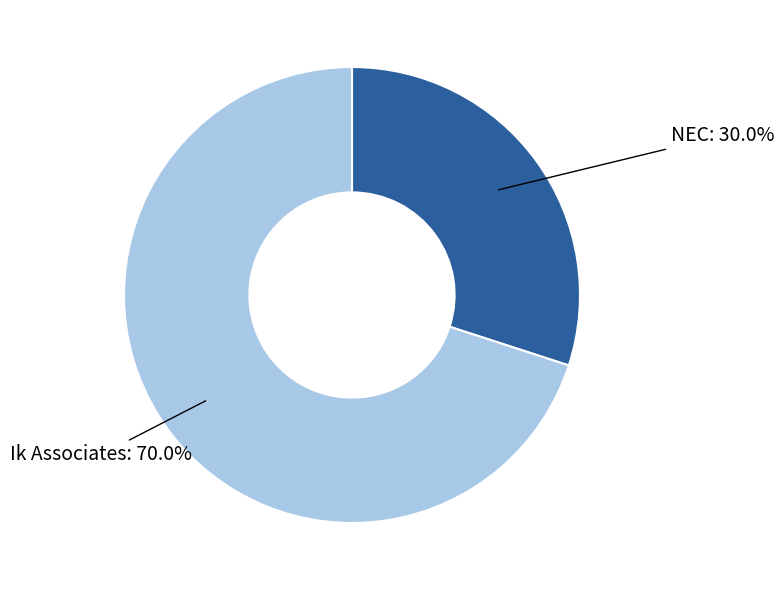

Does any single category account for the majority?

Yes